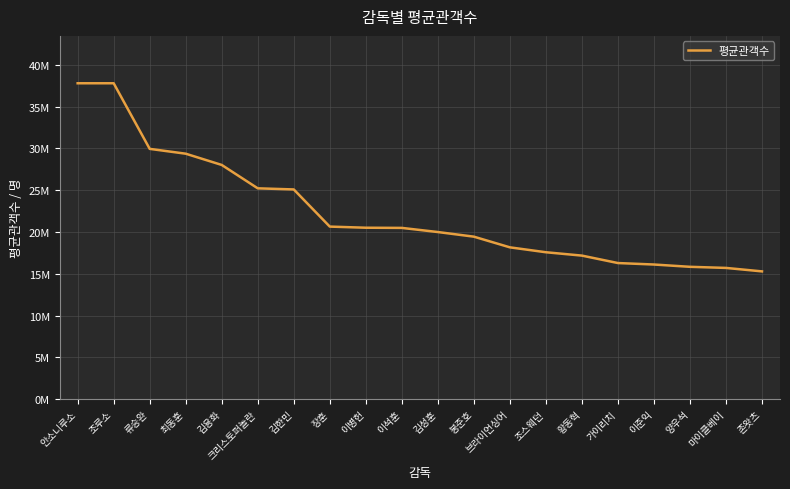

Is this an area chart (filled region under the line)?

No